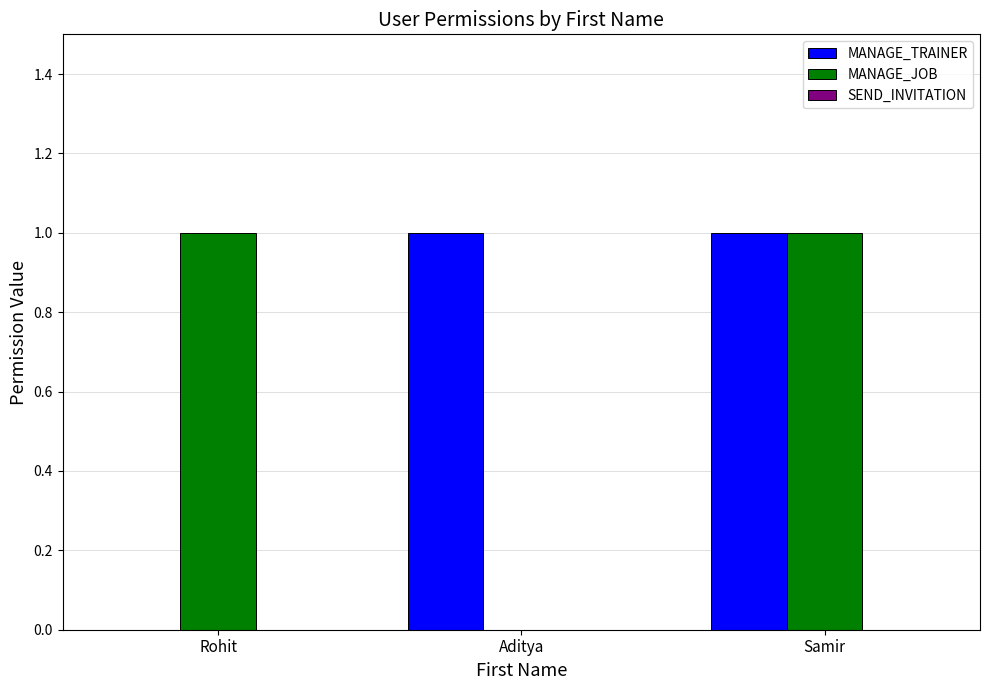

At which category is the sum across all series the highest?

Samir